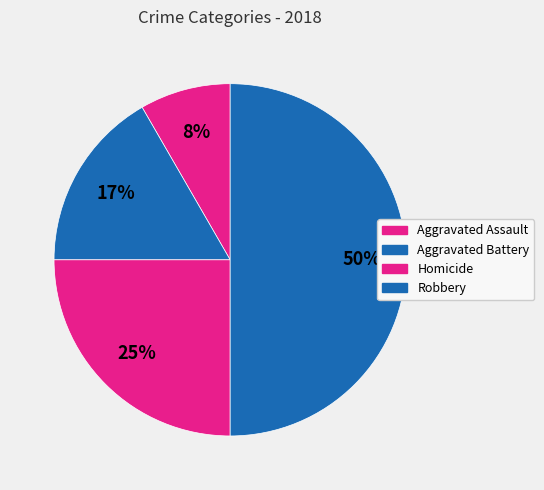

How many segments does this pie chart have?

4